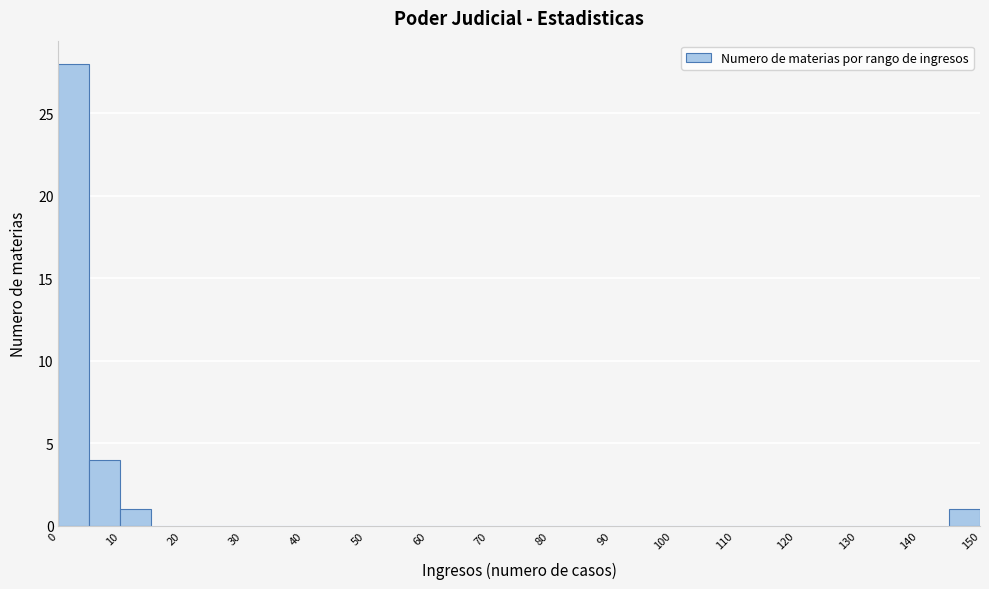

Reading left to right, transcribe this chart: for each bar, give the range it covers on the x-axis and its height. The values are not printed on the chart, so give them approximately, as read against the axis.

0 to 5: 28
5 to 10: 4
10 to 15: 1
15 to 20: 0
20 to 25: 0
25 to 30: 0
30 to 35: 0
35 to 40: 0
40 to 45: 0
45 to 50: 0
50 to 55: 0
55 to 60: 0
60 to 65: 0
65 to 70: 0
70 to 75: 0
75 to 80: 0
80 to 85: 0
85 to 90: 0
90 to 95: 0
95 to 100: 0
100 to 105: 0
105 to 110: 0
110 to 115: 0
115 to 120: 0
120 to 125: 0
125 to 130: 0
130 to 135: 0
135 to 140: 0
140 to 145: 0
145 to 150: 1